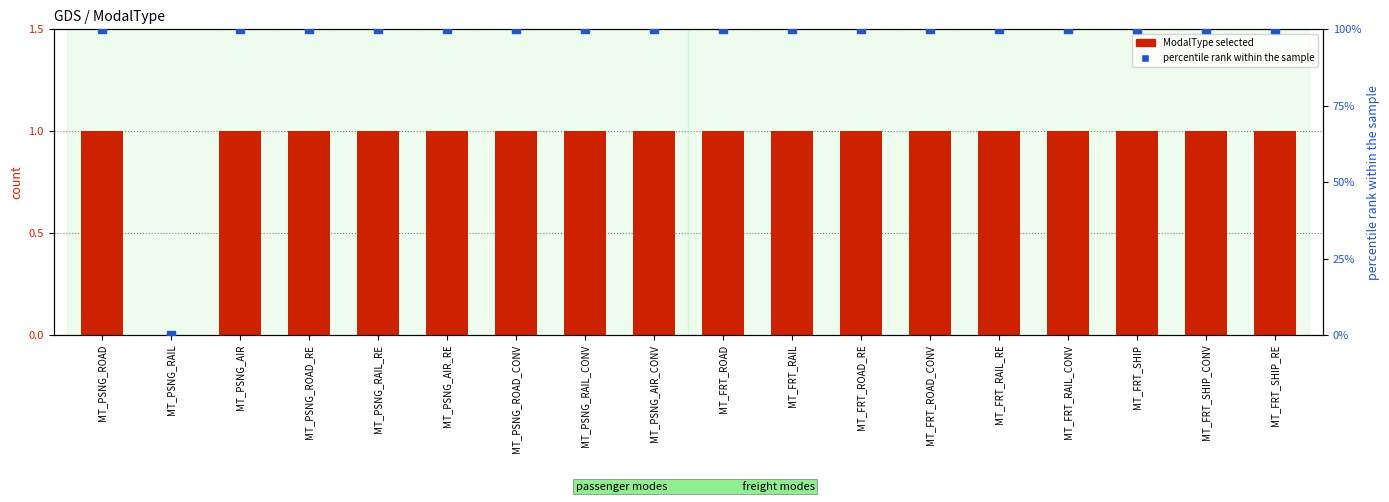

Which series has the largest total across all categories?

percentile rank within the sample